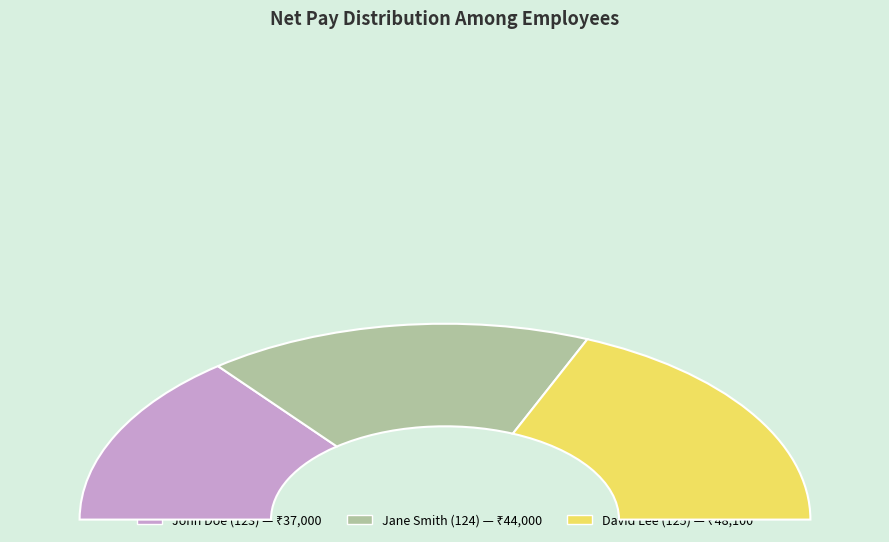

To the nearest percent, what percentage of the pie is Jane Smith (124)?

34%